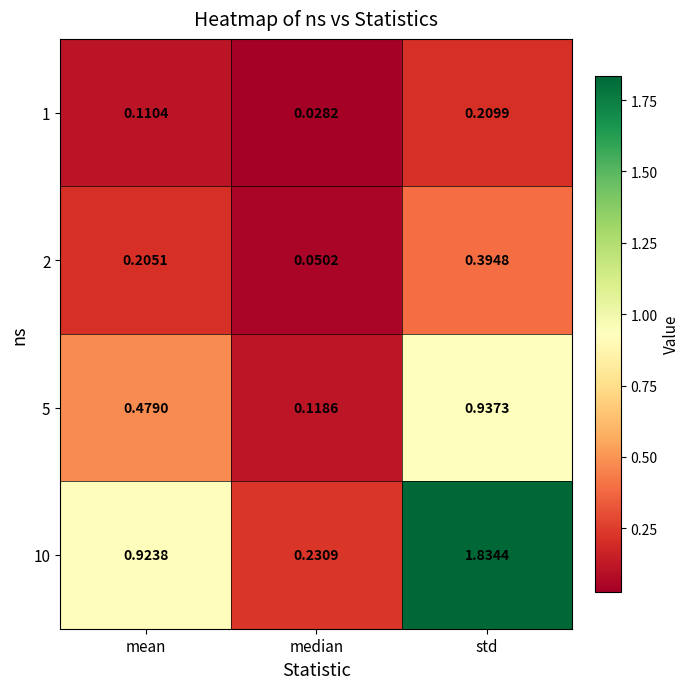

Which series has the widest spread of values?

10